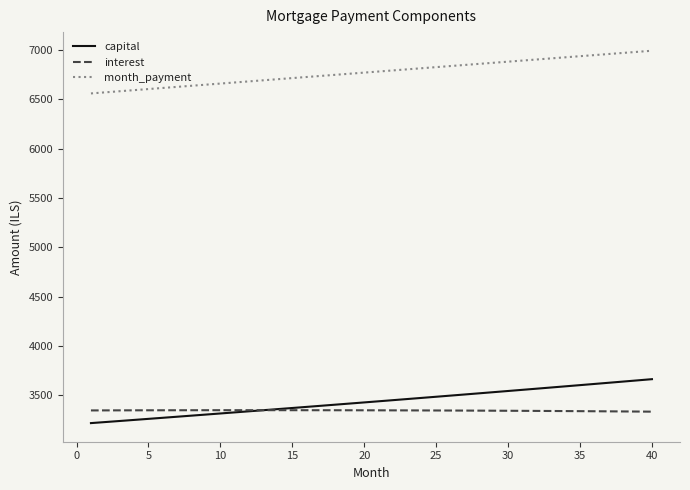

Which series has the widest spread of values?

capital